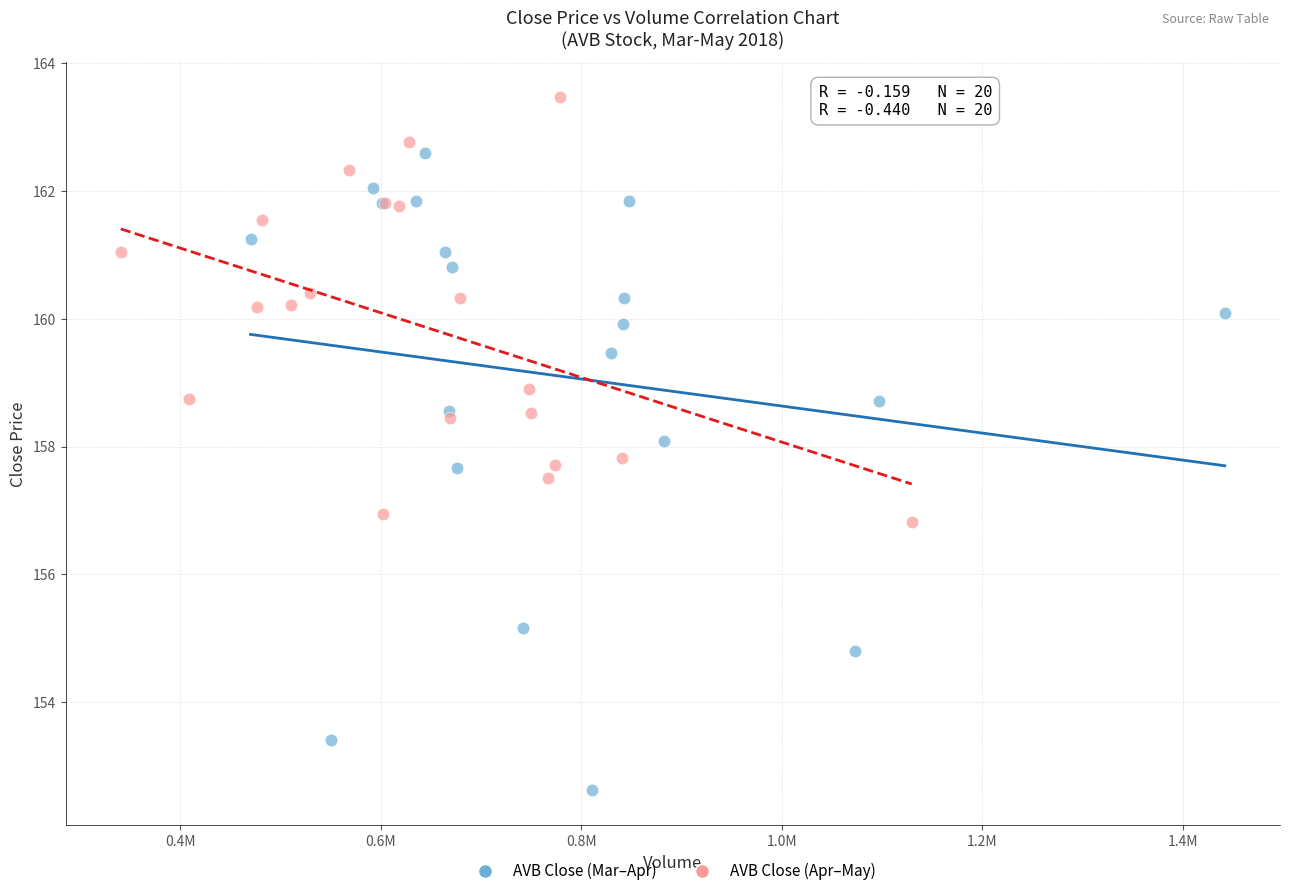

Which series contains the lowest Y value?

AVB Close (Mar–Apr)